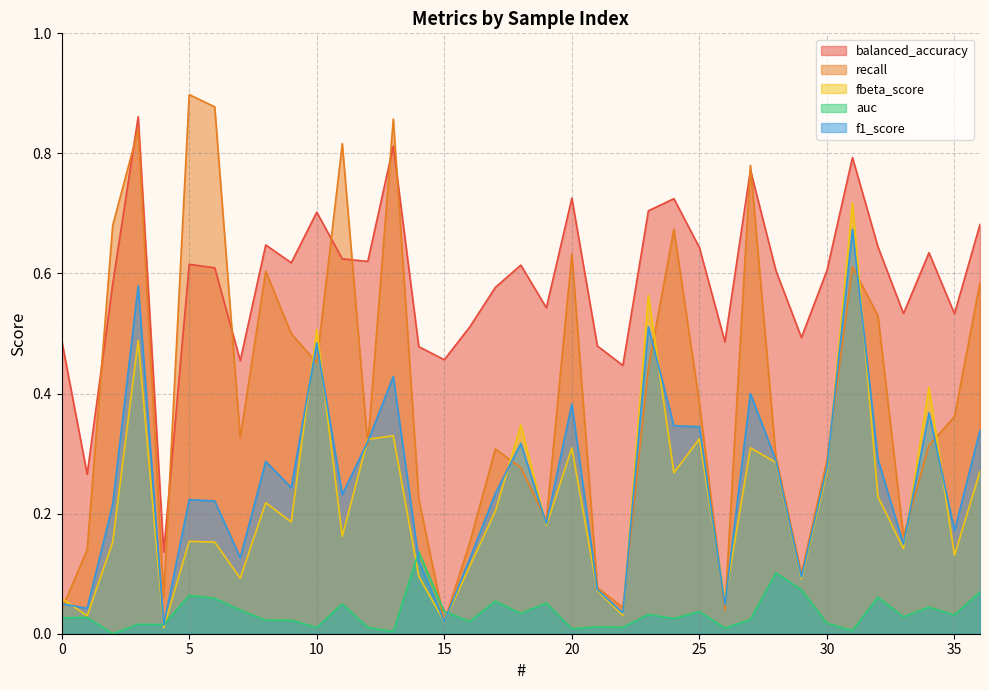

True or false: fbeta_score has a value of 0.0 at 1.

True